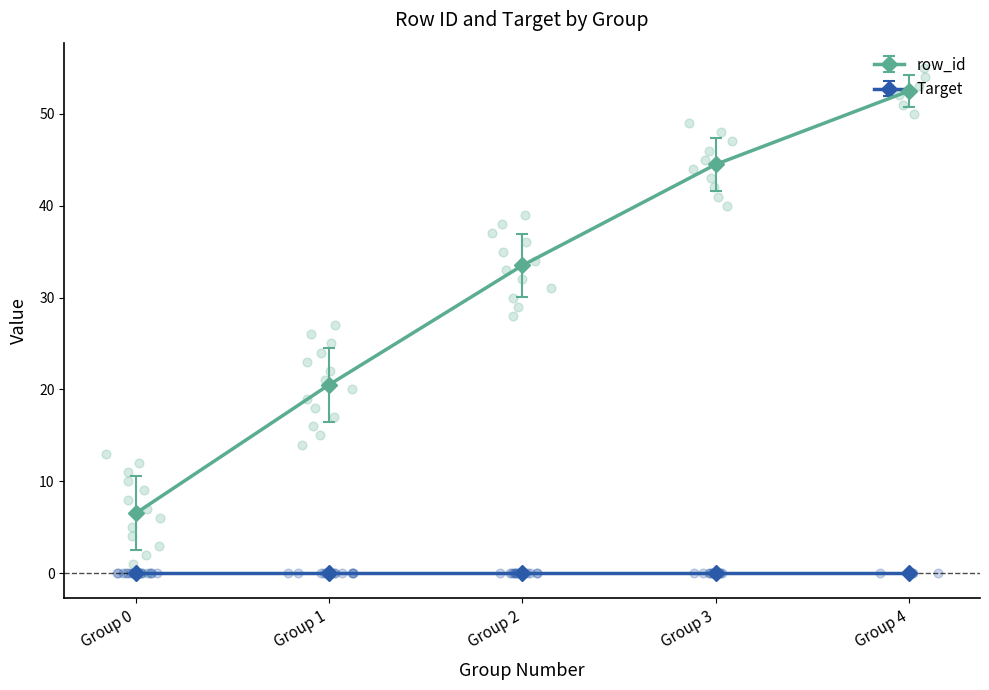

At which label is row_id closest to 29?

Group 2